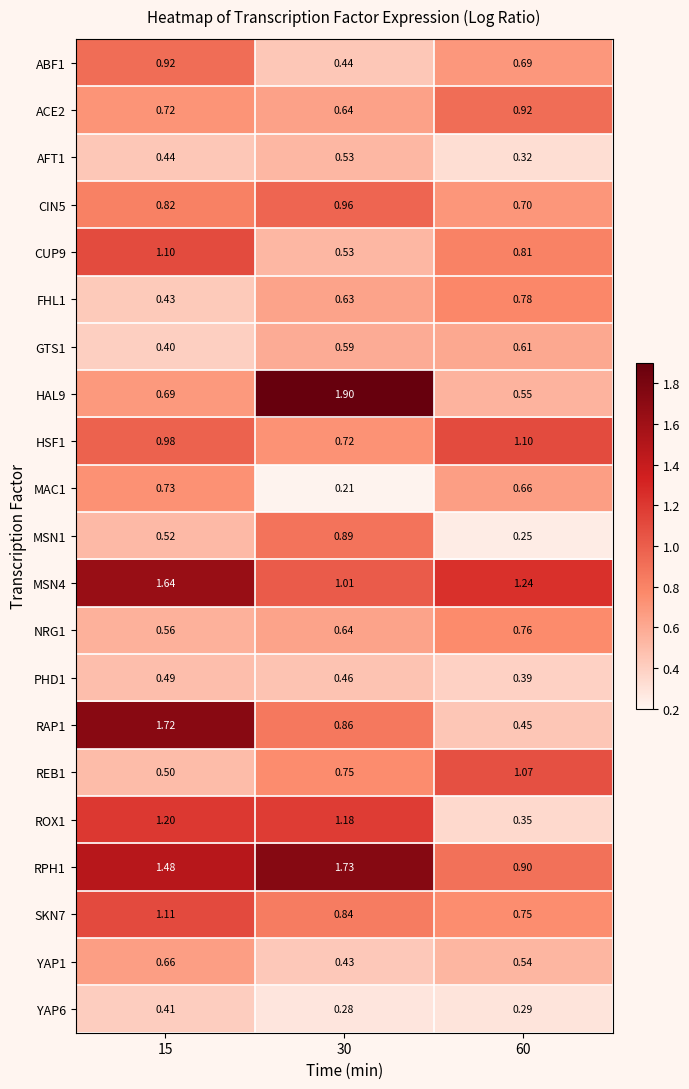

Is the value of MAC1 at 15 greater than the value of AFT1 at 15?

Yes